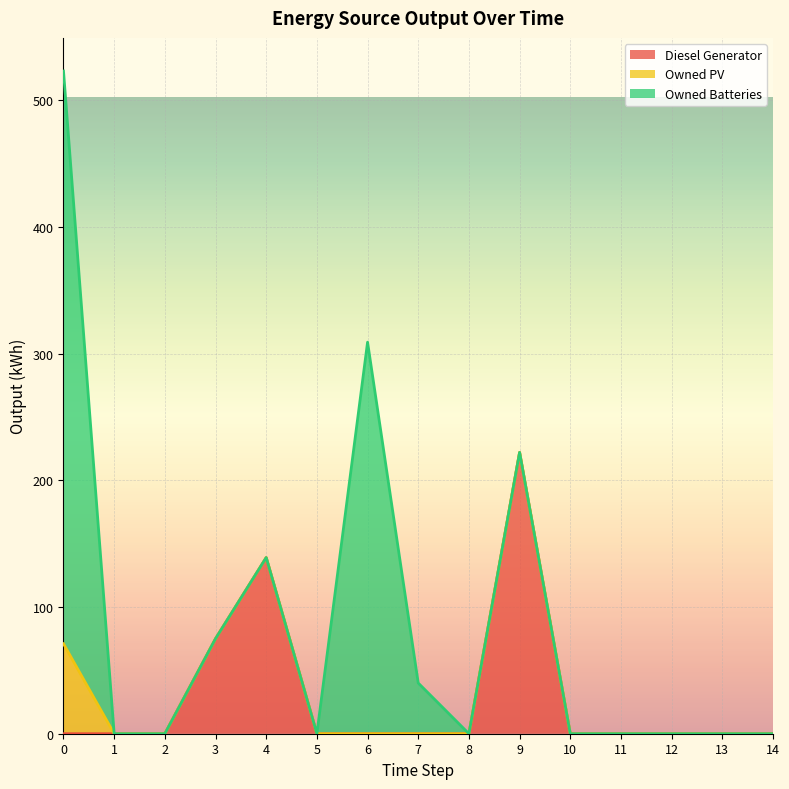

Count the number of categories in the chart.

15